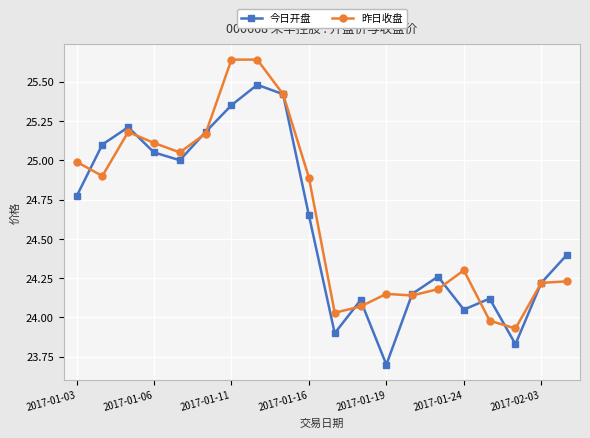

Which series has the widest spread of values?

今日开盘